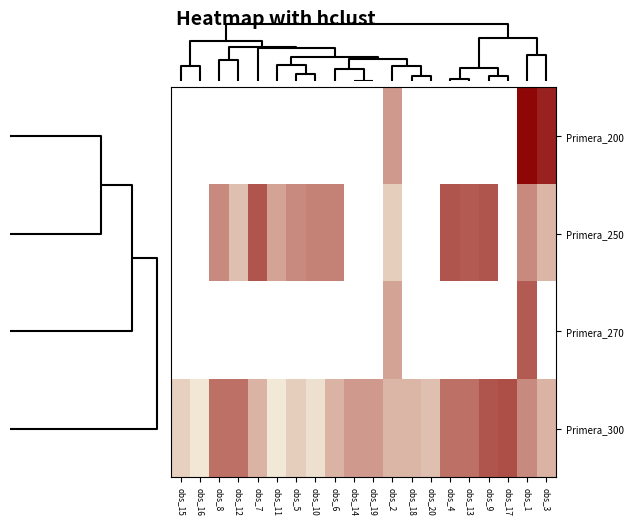

Which series has the largest total across all categories?

Primera_300